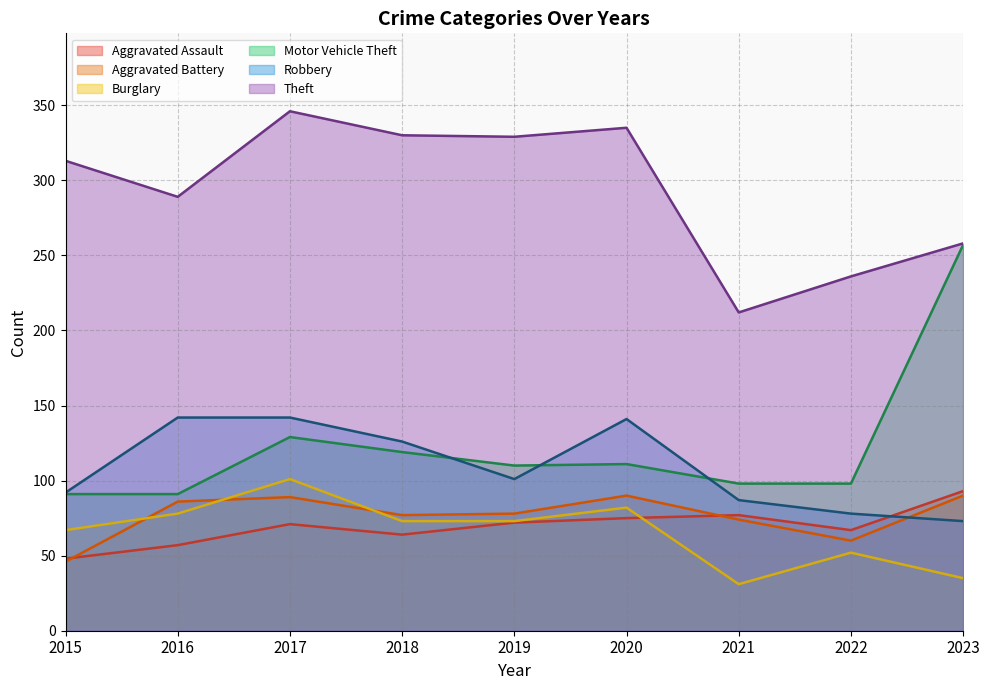

What is the difference between the highest and lowest values at 2022?

184